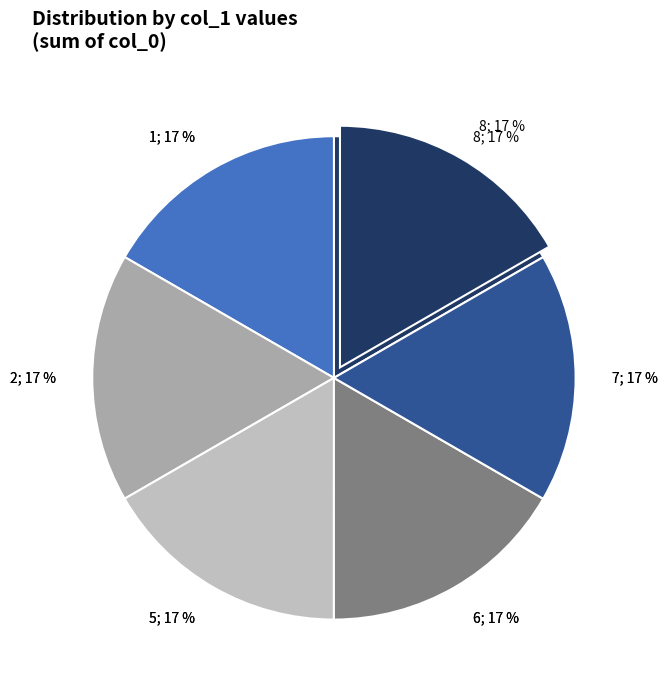

Is 5 the majority of the pie?

No